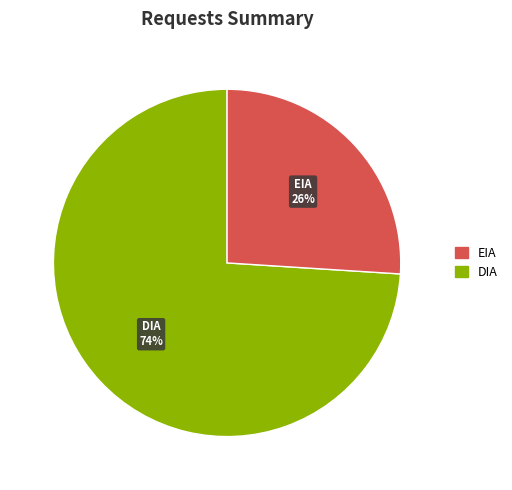

Count the number of slices in the pie.

2